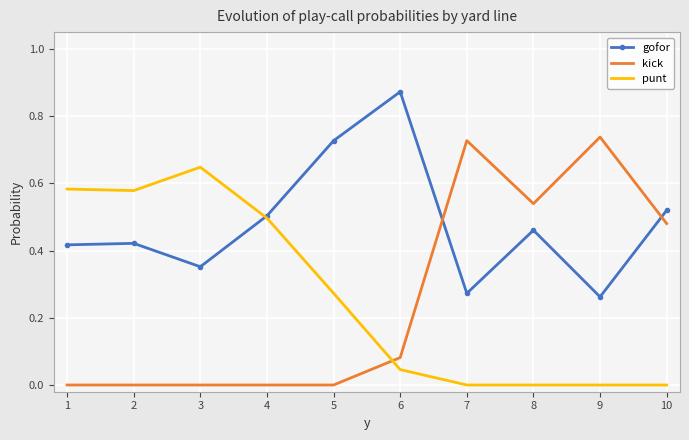

Which series has the largest total across all categories?

gofor